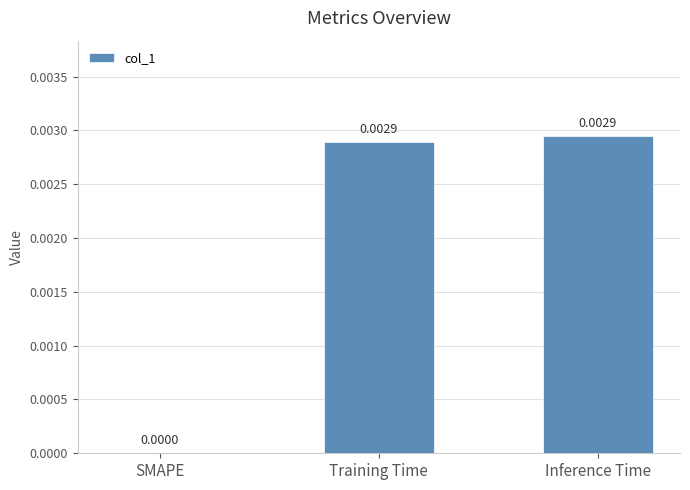

Between SMAPE and Training Time, which is larger?

Training Time